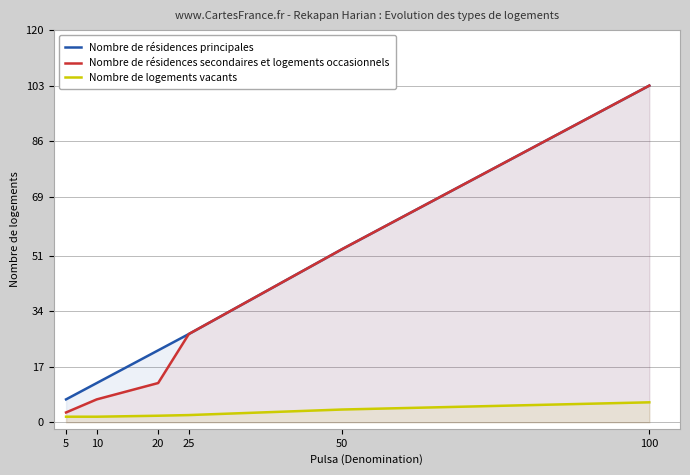

Reading left to right, what are all the values shown in this chart?

Nombre de résidences principales: 7.0	12.0	22.0	27.0	53.0	103.0
Nombre de résidences secondaires et logements occasionnels: 3.0	7.0	12.0	27.0	53.0	103.0
Nombre de logements vacants: 1.7	1.7	2.0	2.2	3.9	6.1